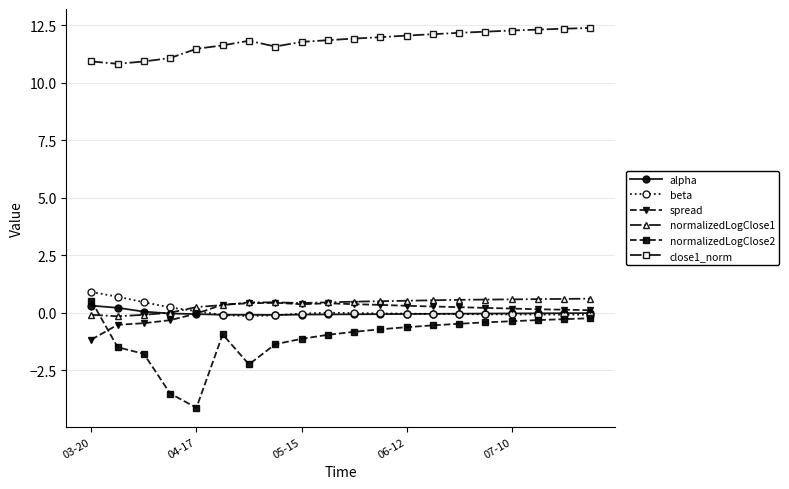

Which series has the largest range (max minus min)?

normalizedLogClose2